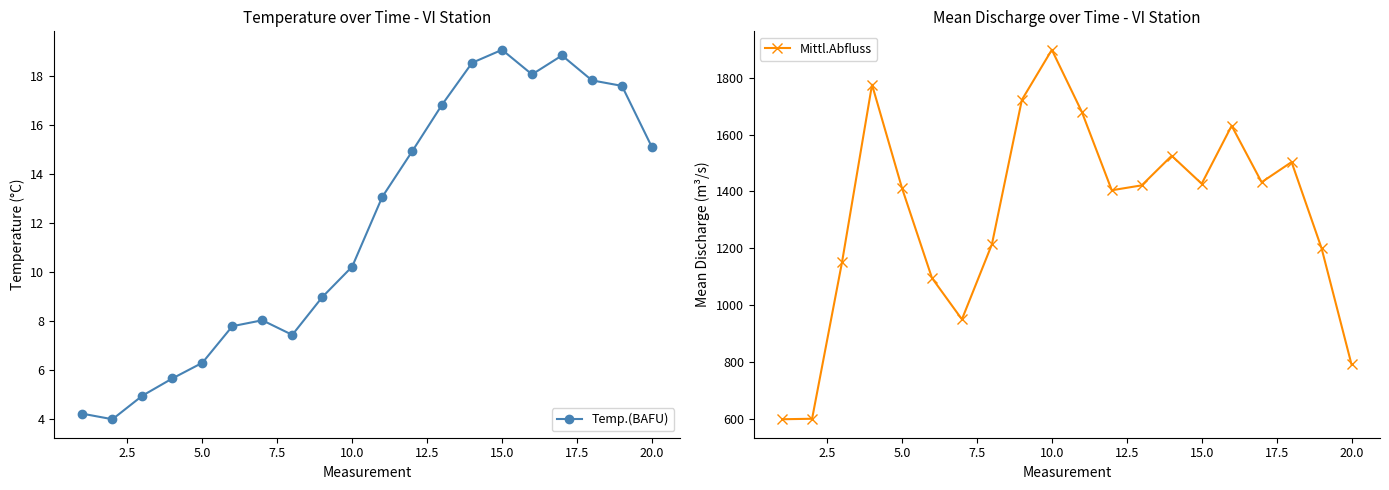

True or false: Mittl.Abfluss and Temp.(BAFU) intersect in this chart.

False